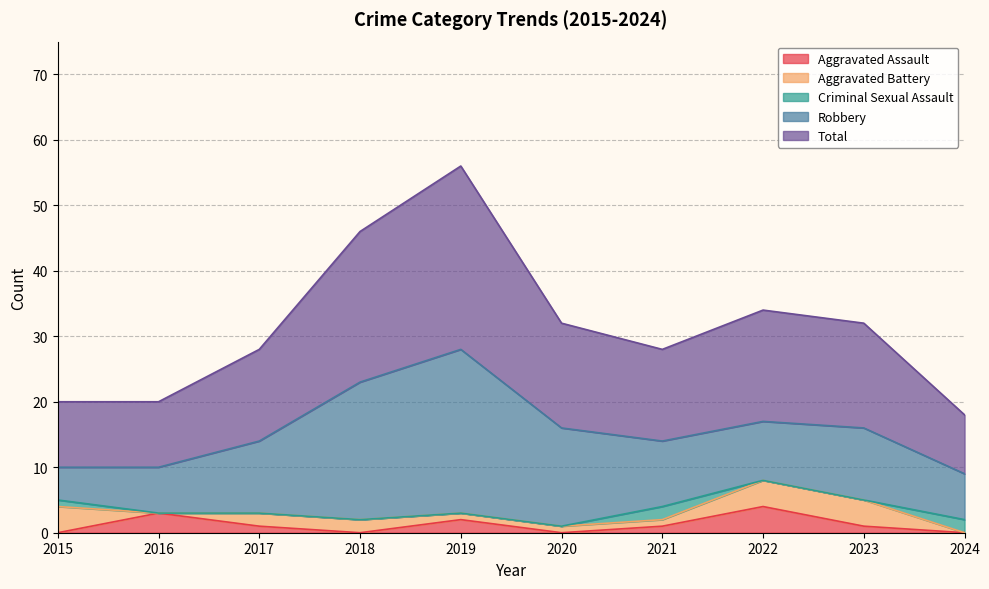

True or false: Aggravated Assault has more than 0 points higher than both neighbors.

True